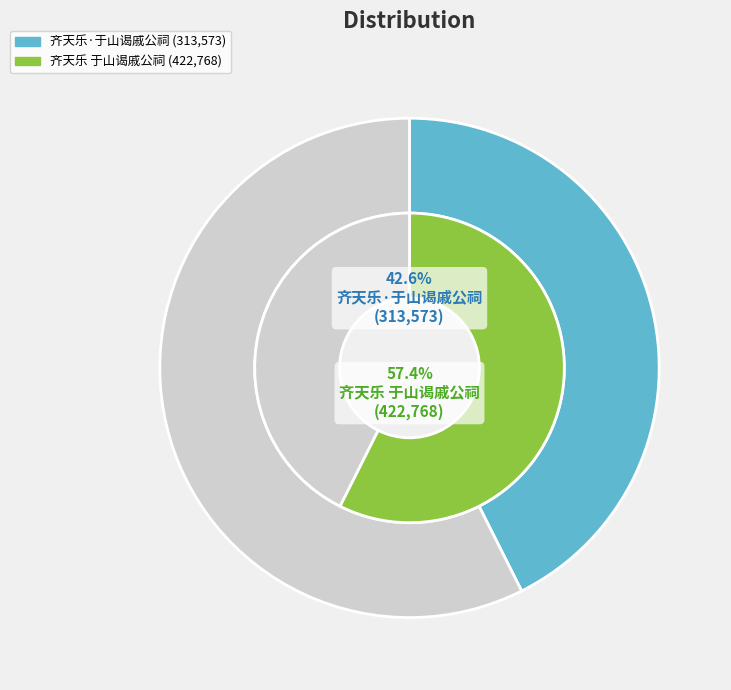

To the nearest percent, what percentage of the pie is 齐天乐·于山谒戚公祠?

43%